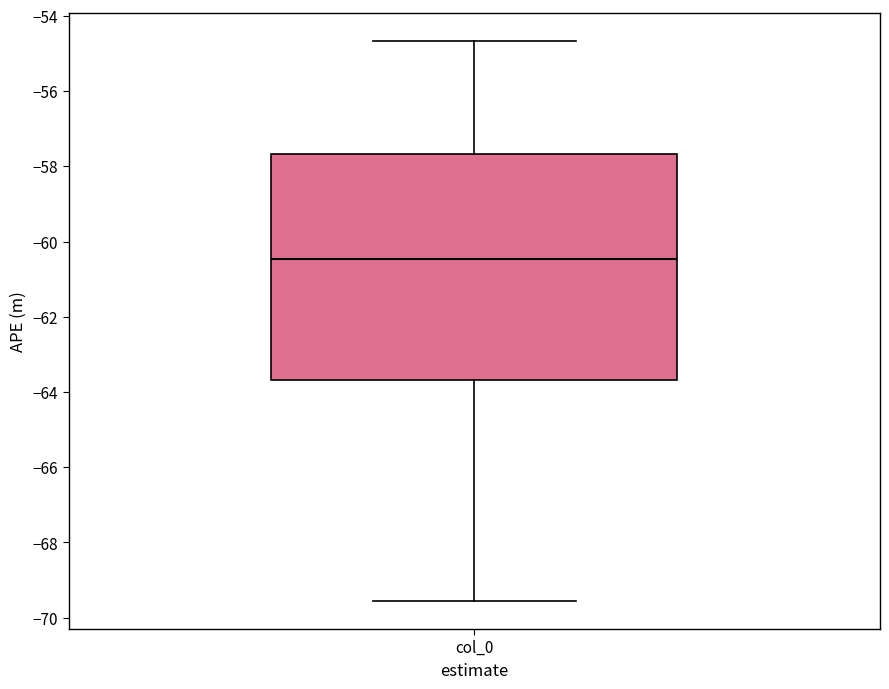

Transcribe this box plot: give where the median line is, the range the box spans, and where the two whiskers end, as read against the y-axis. The values are not printed on the chart, so give them approximately, as read against the axis.

median -60.4, box -63.6 to -57.6, whiskers -69.6 to -54.6